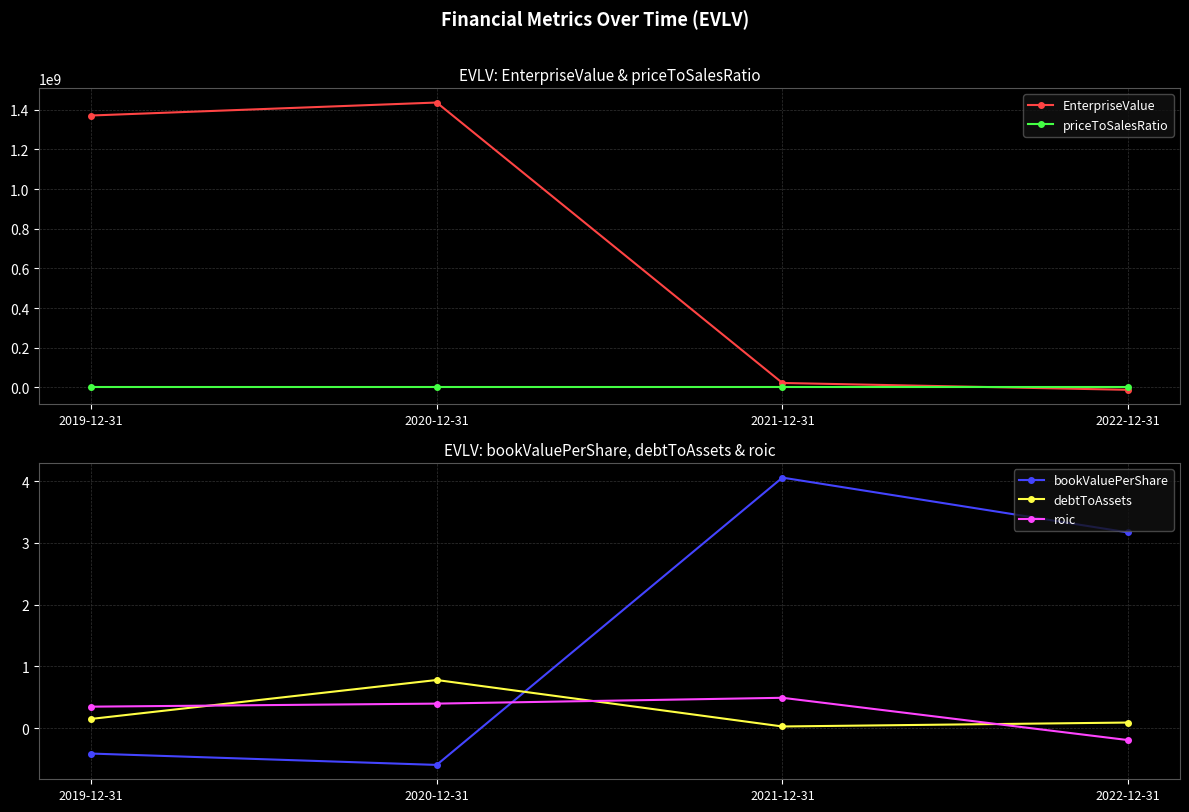

Is this an area chart (filled region under the line)?

No